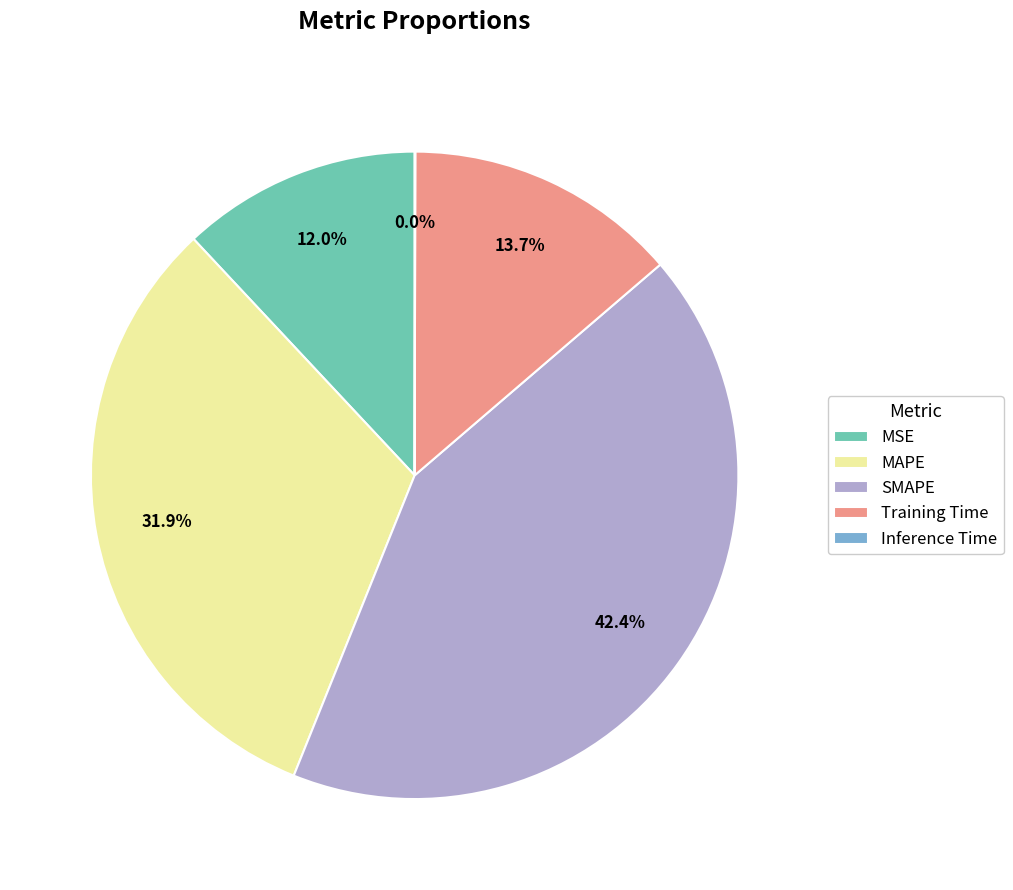

To the nearest percent, what is the difference between the SMAPE and Training Time slice percentages?

29%